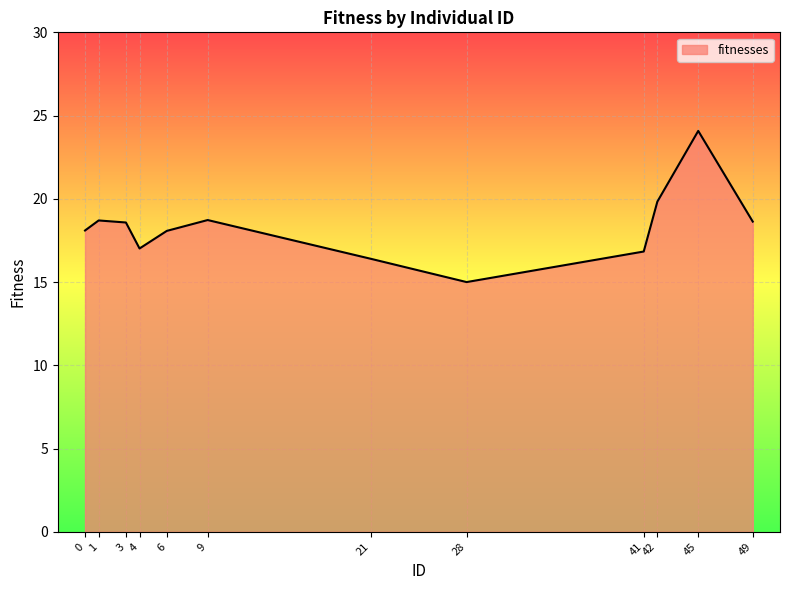

Which category has the lowest value across all series?

28